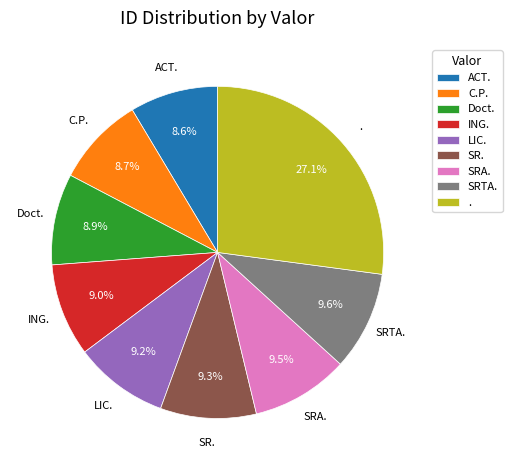

True or false: ACT. accounts for 1% of the total.

False